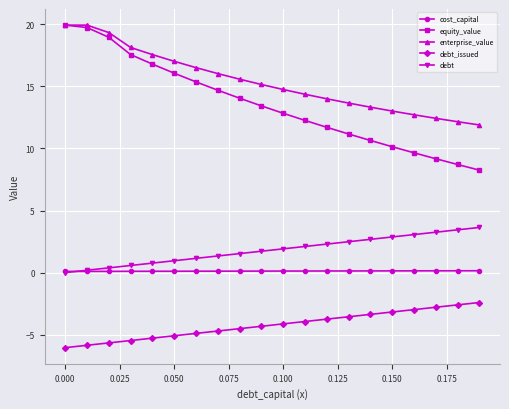

Which series has the largest range (max minus min)?

equity_value